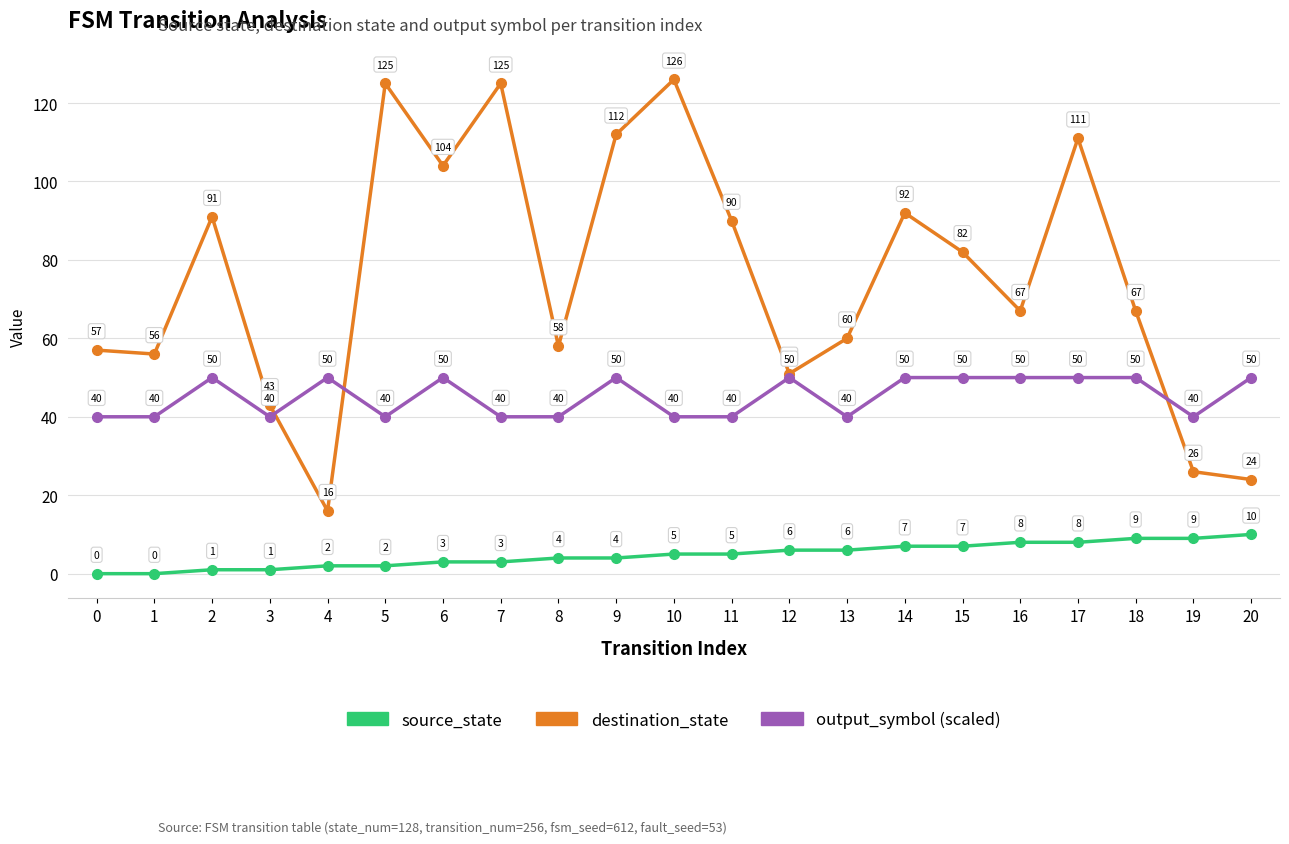

Which series changed the most between 4 and 16?

destination_state